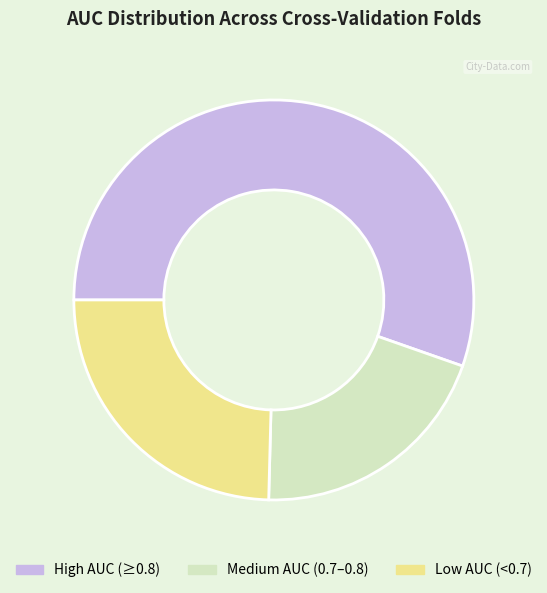

Is there any slice that represents more than half of the pie?

Yes